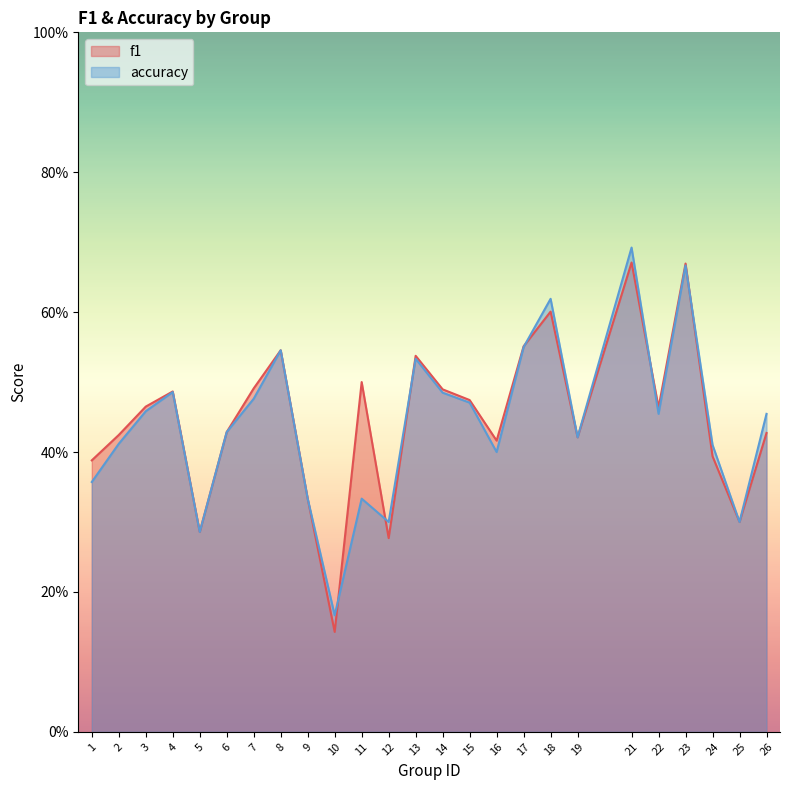

Does the chart display data point markers on the line(s)?

No